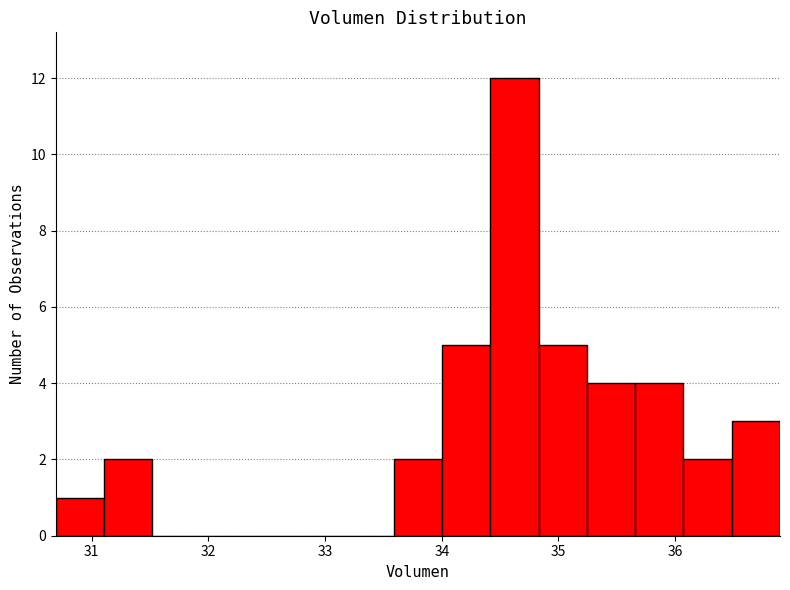

Which range on the x-axis has the tallest bar?

34.4 to 34.8